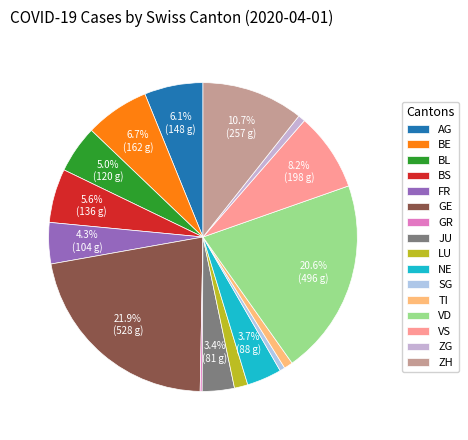

Does any single category account for the majority?

No